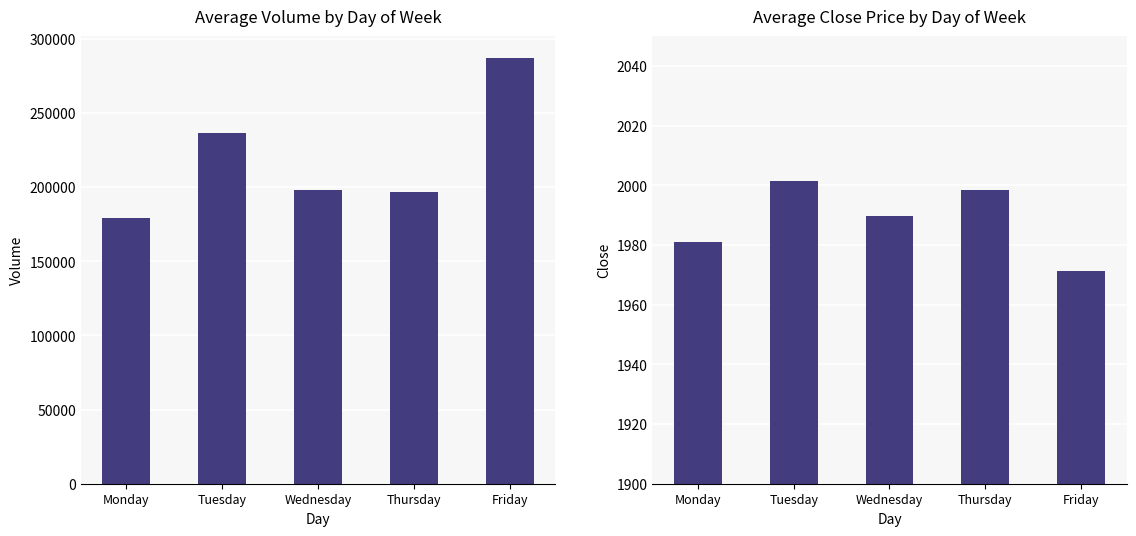

Is the value of Volume at Wednesday greater than the value of Close at Thursday?

Yes